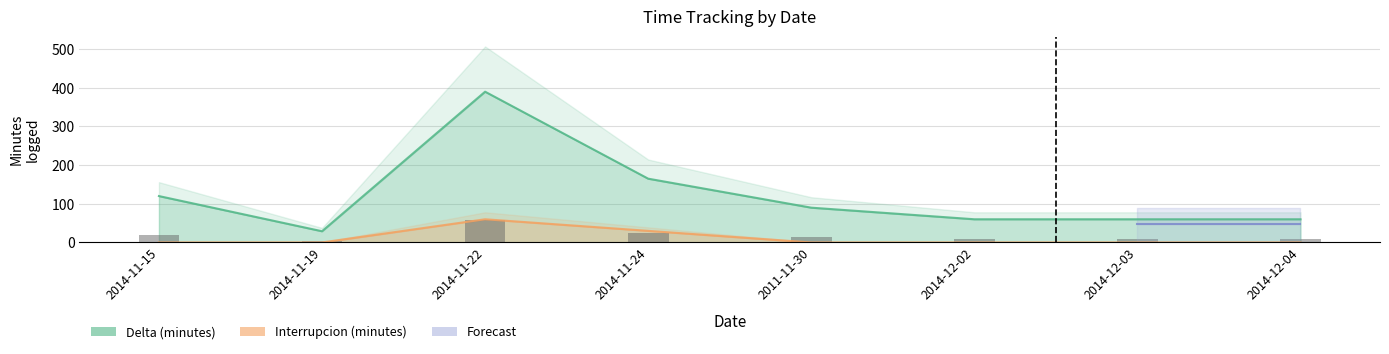

Which series changed the most between 2014-11-15 and 2014-11-24?

Delta